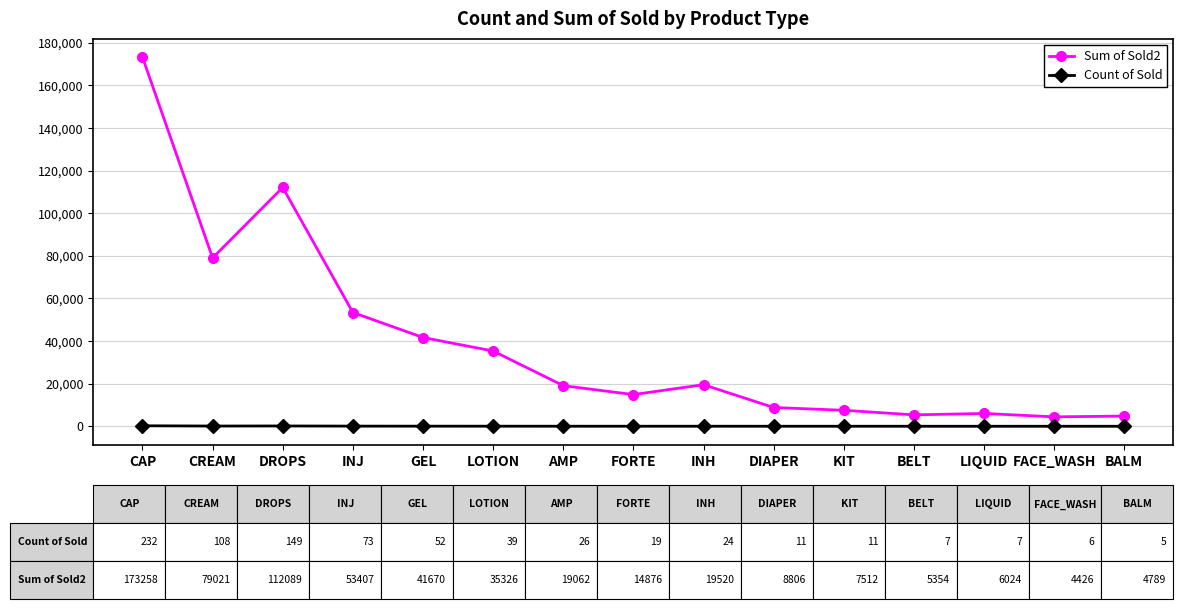

At how many categories does at least one series exceed 124256?

1